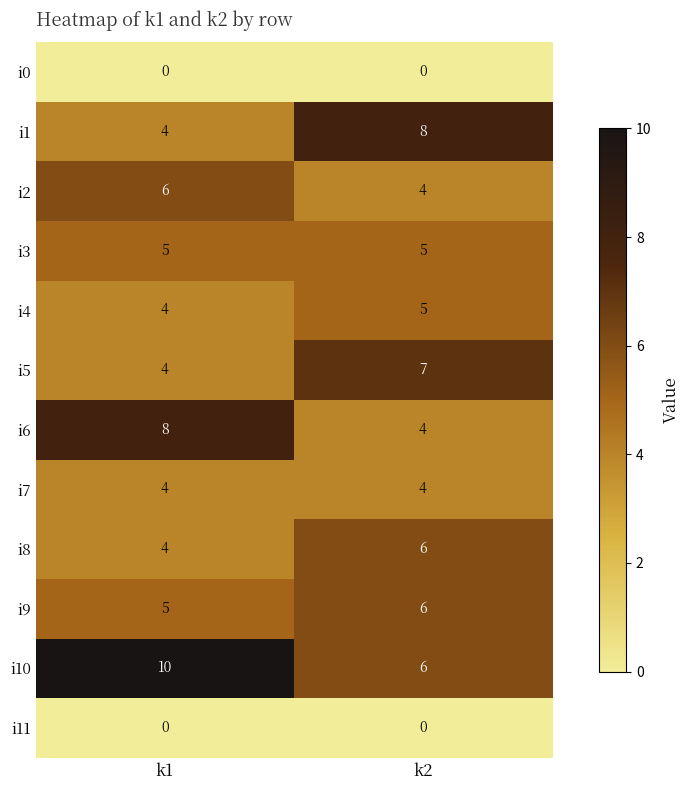

What is the total value across all series at k2?

55